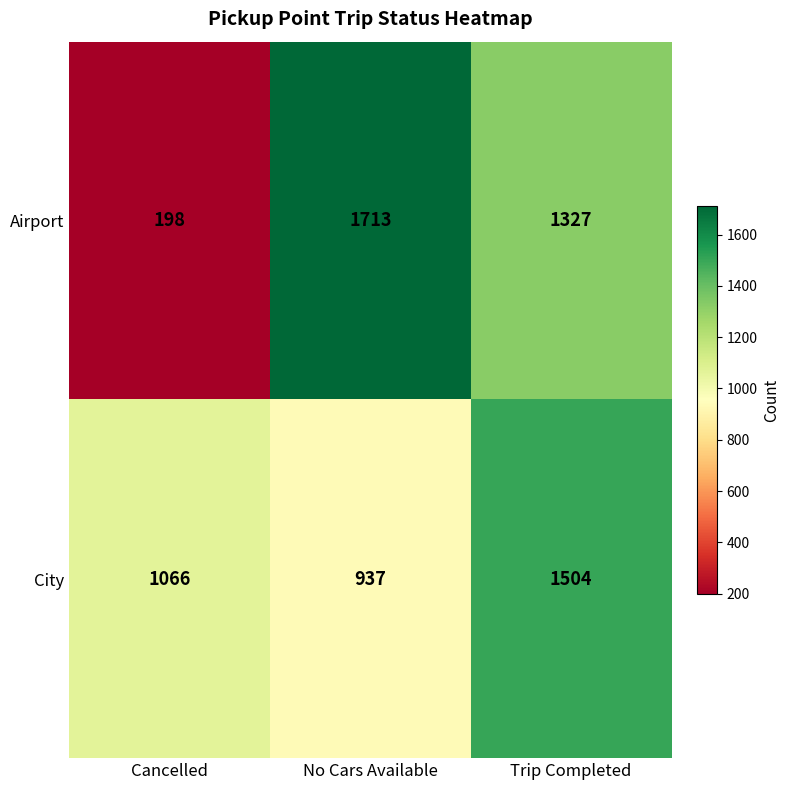

What is the sum of all Airport values?

3238